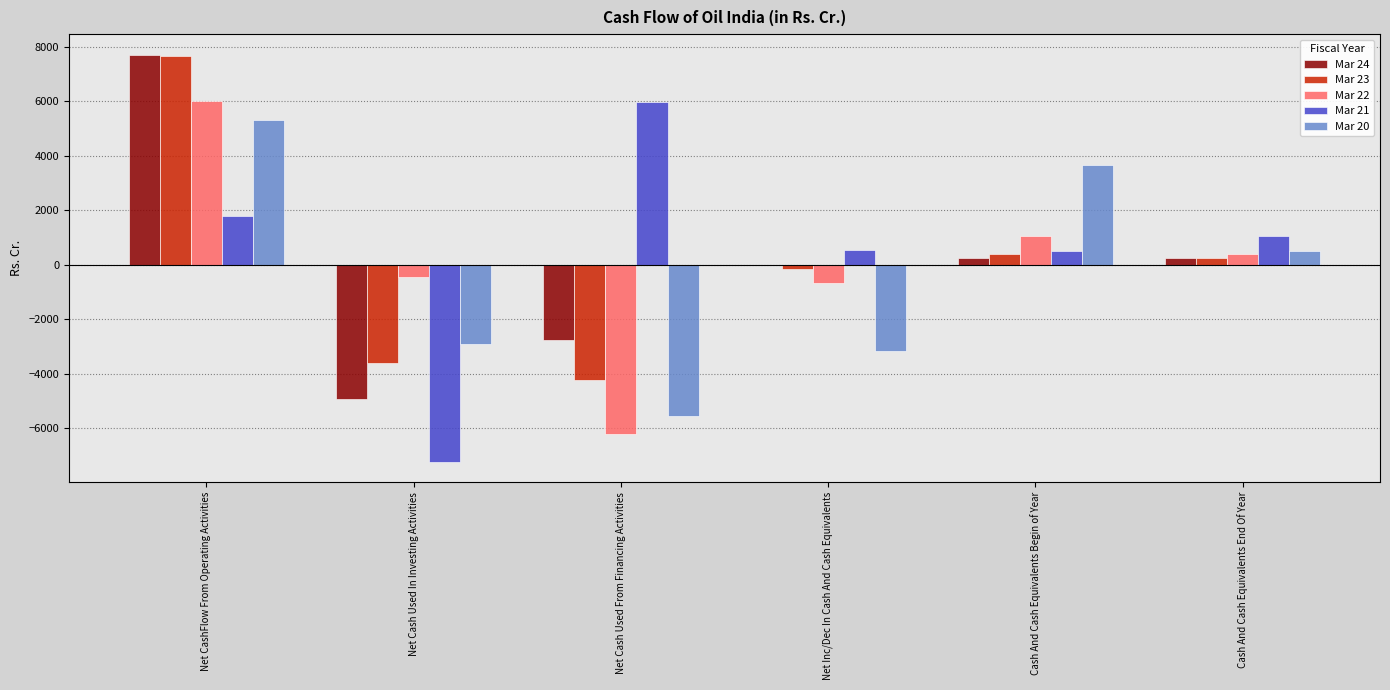

Is the value of Mar 22 at Net Inc/Dec In Cash And Cash Equivalents greater than the value of Mar 24 at Net CashFlow From Operating Activities?

No